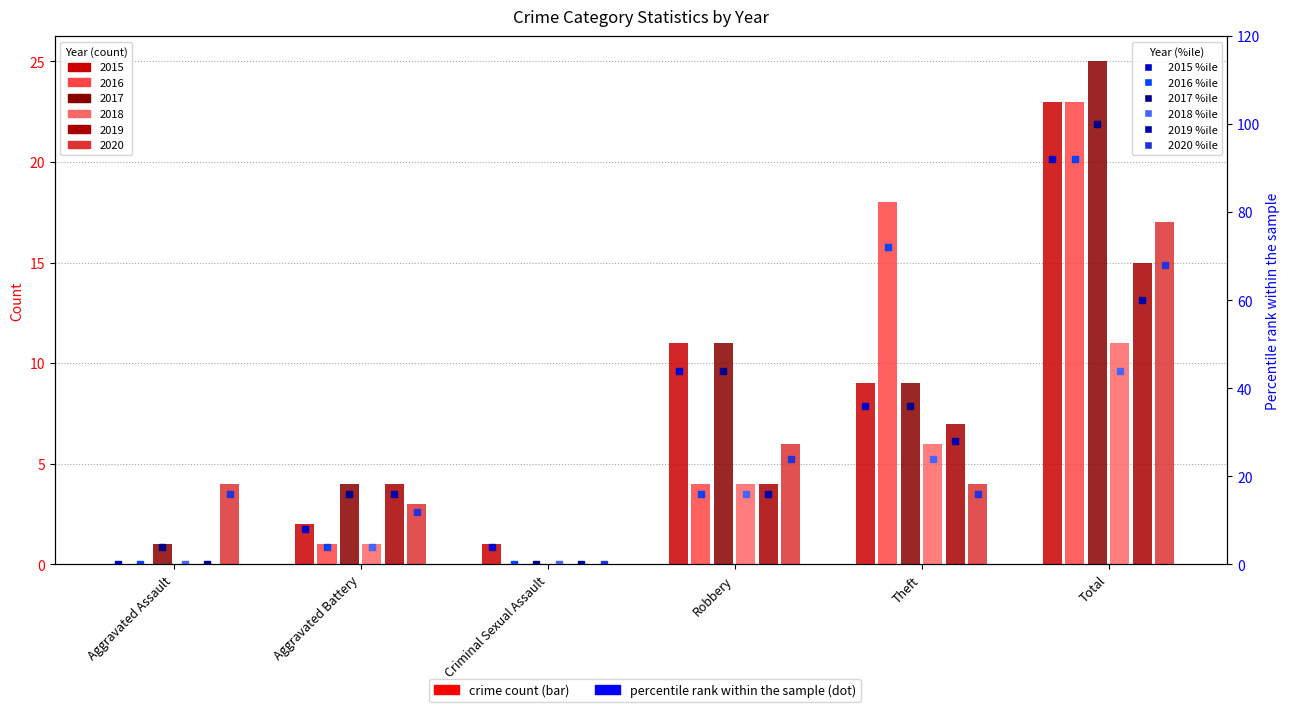

What is the label of the 5th bar from the left?

Theft